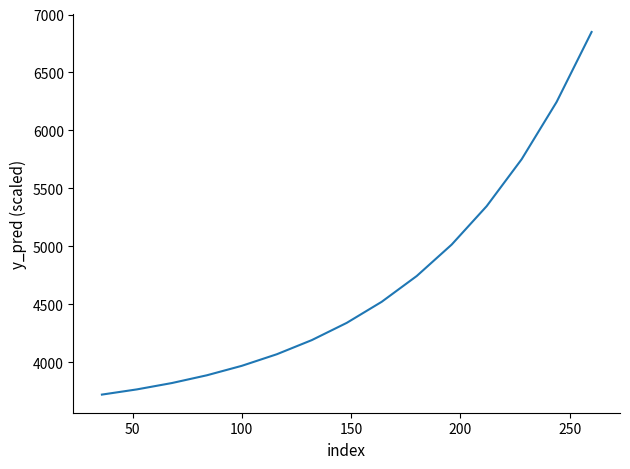

What is the difference between the maximum and minimum values?

3130.2